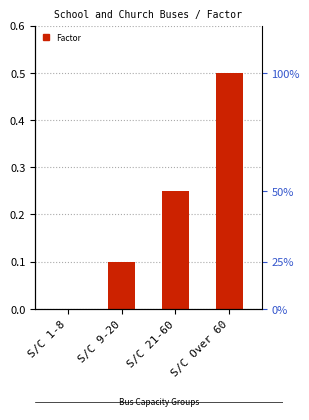

Count the number of data series in this chart.

1